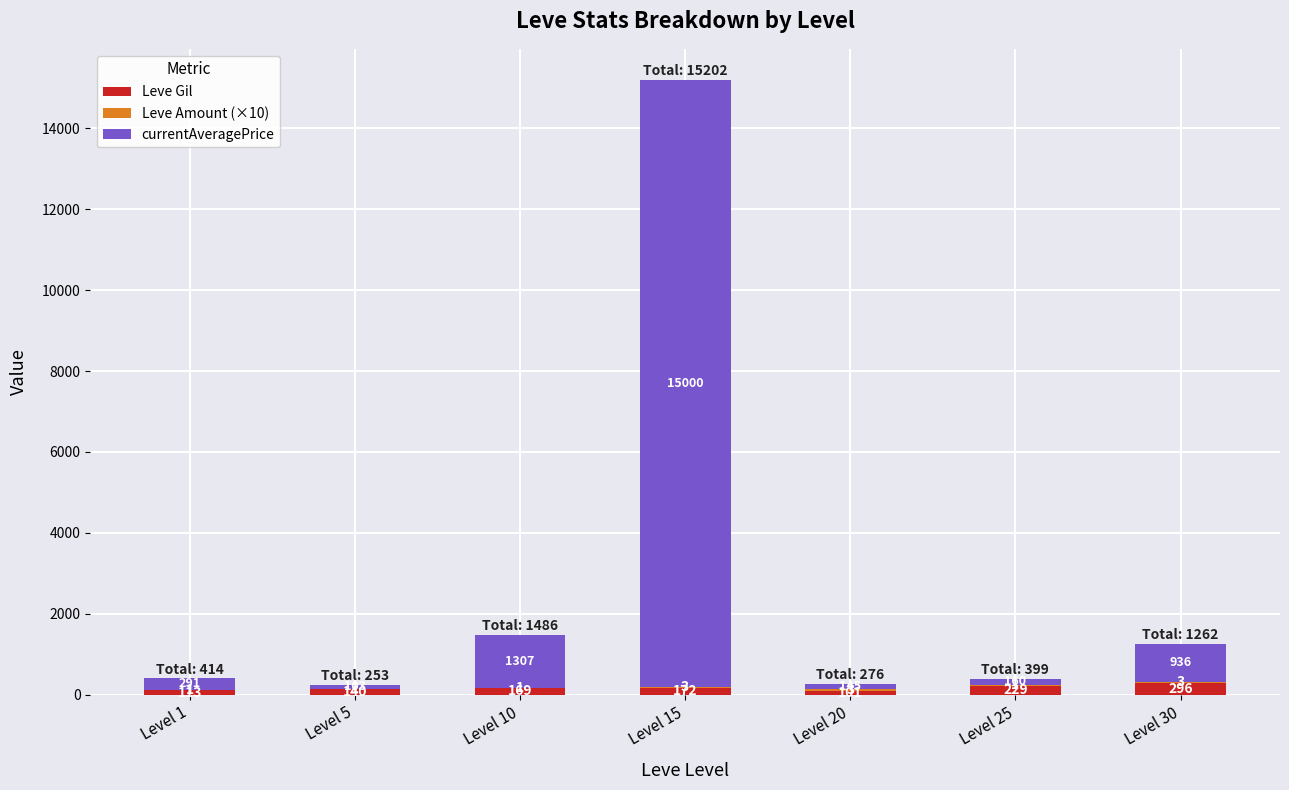

What is the highest value of the Leve Gil series?

296.0